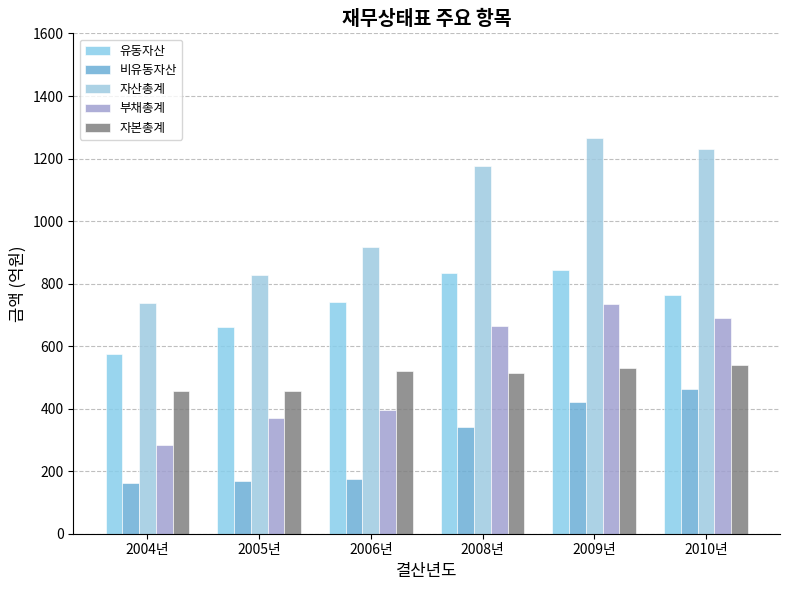

At which category is the sum across all series the highest?

2009년